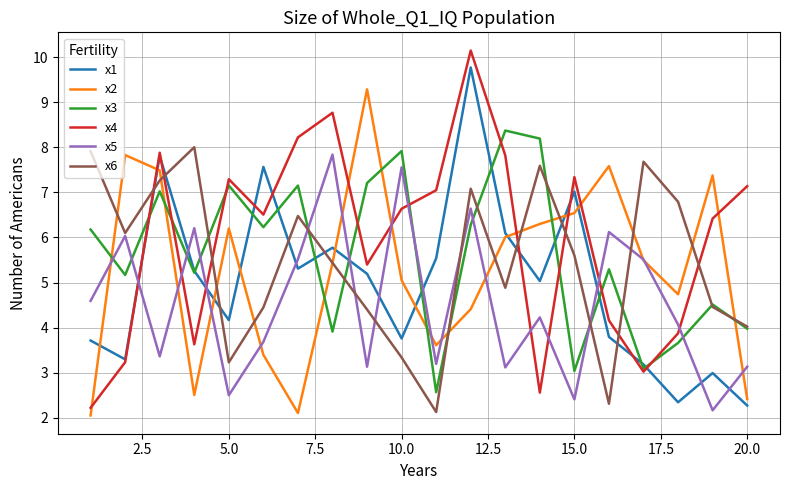

Which series has the largest total across all categories?

x4